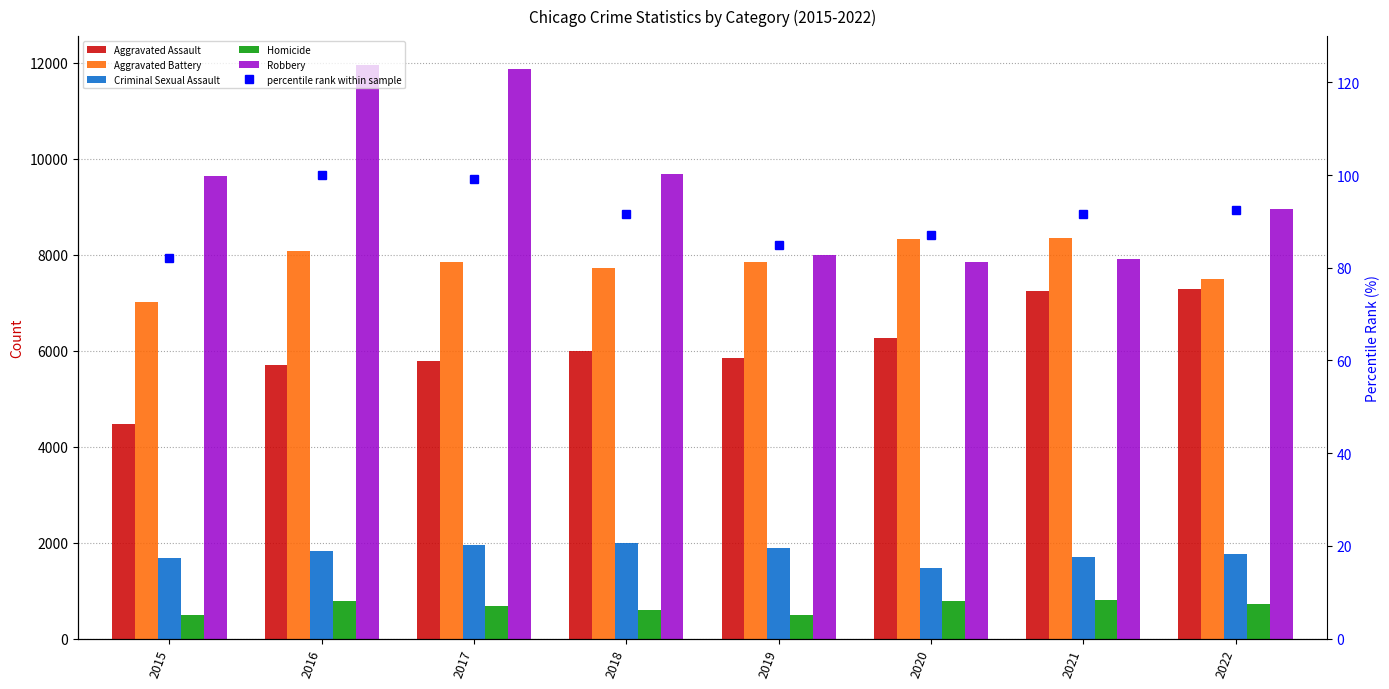

Which category has the lowest value across all series?

2015